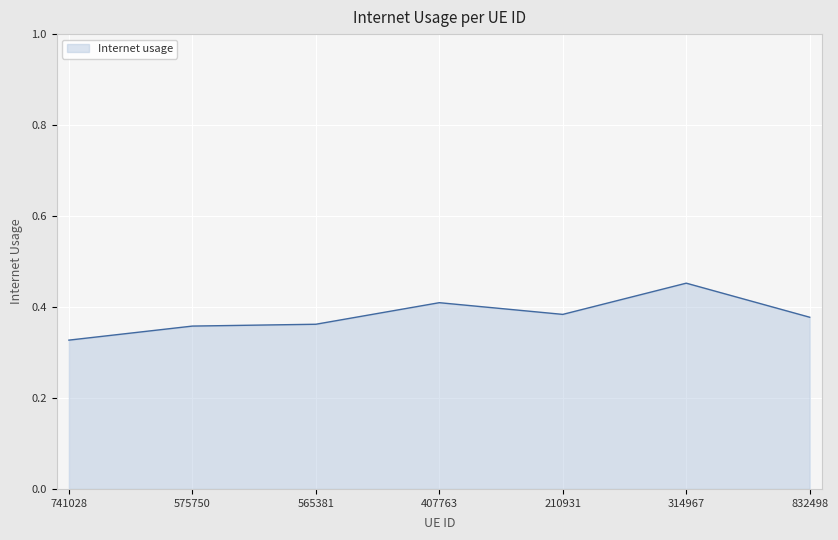

Which label corresponds to the largest value in the chart?

314967